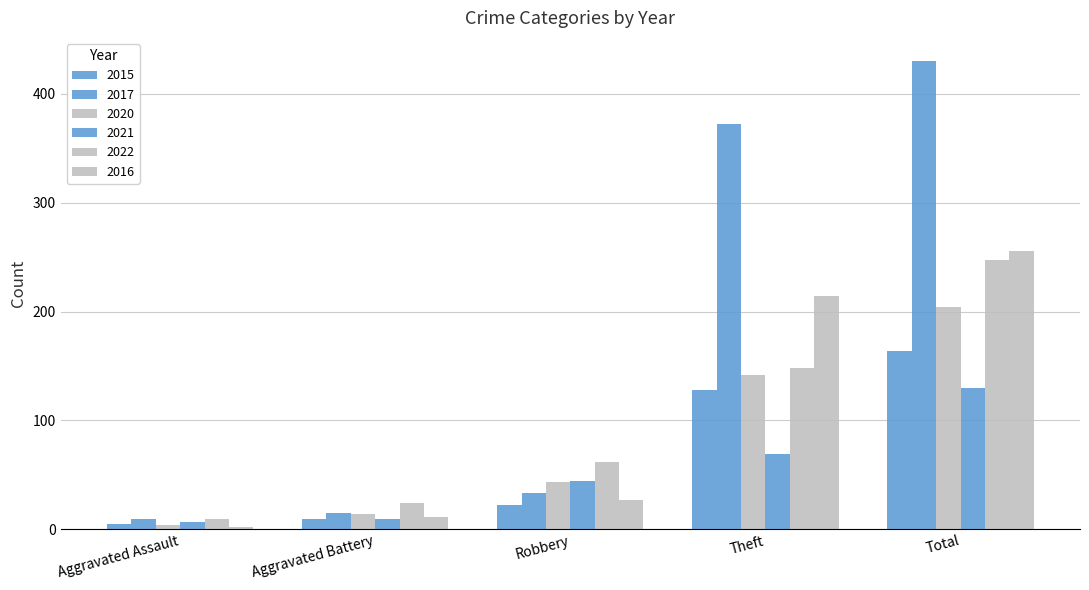

Are the bars grouped side by side (vs. stacked)?

Yes